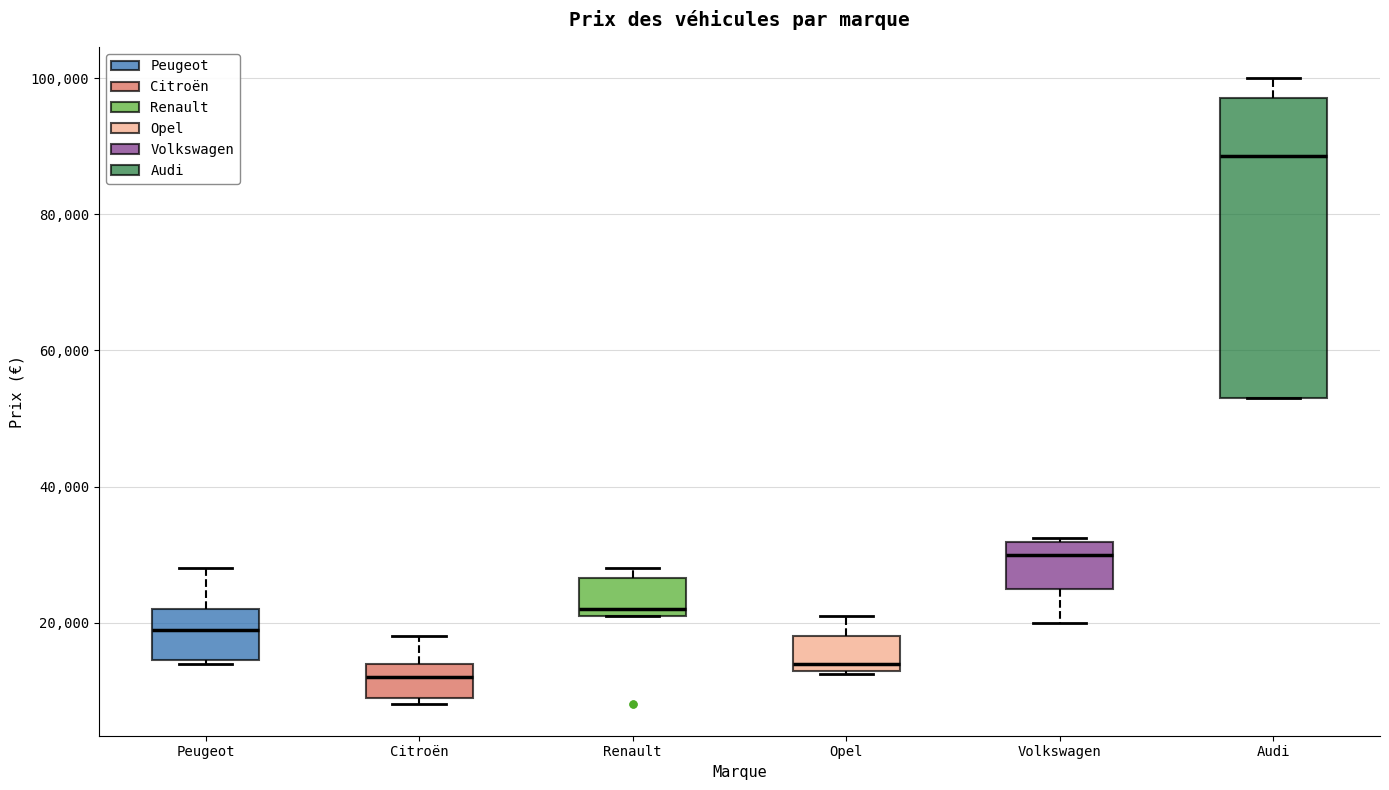

Which box has the highest median line?

Audi